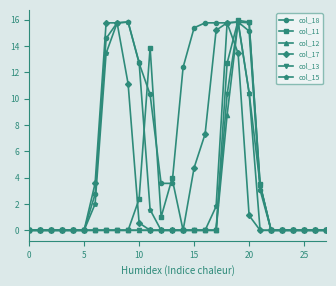

At how many categories does at least one series exceed 10?

12